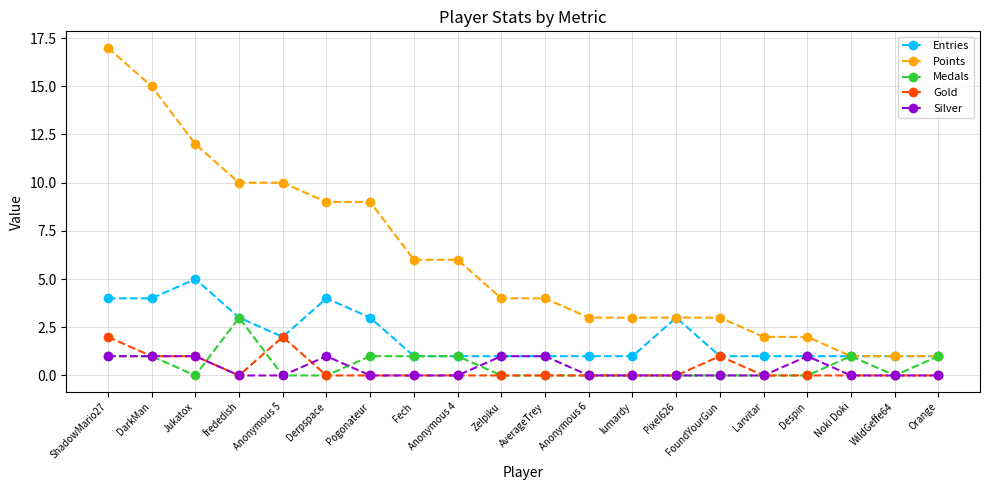

How many lines are shown in the chart?

5